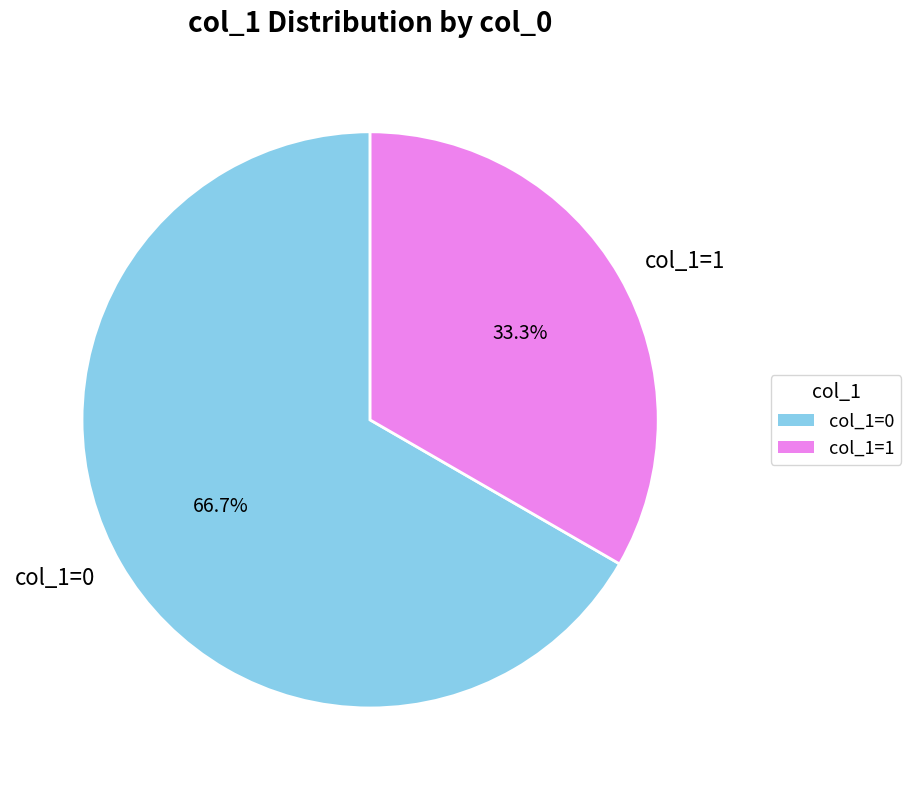

Does any single category account for the majority?

Yes